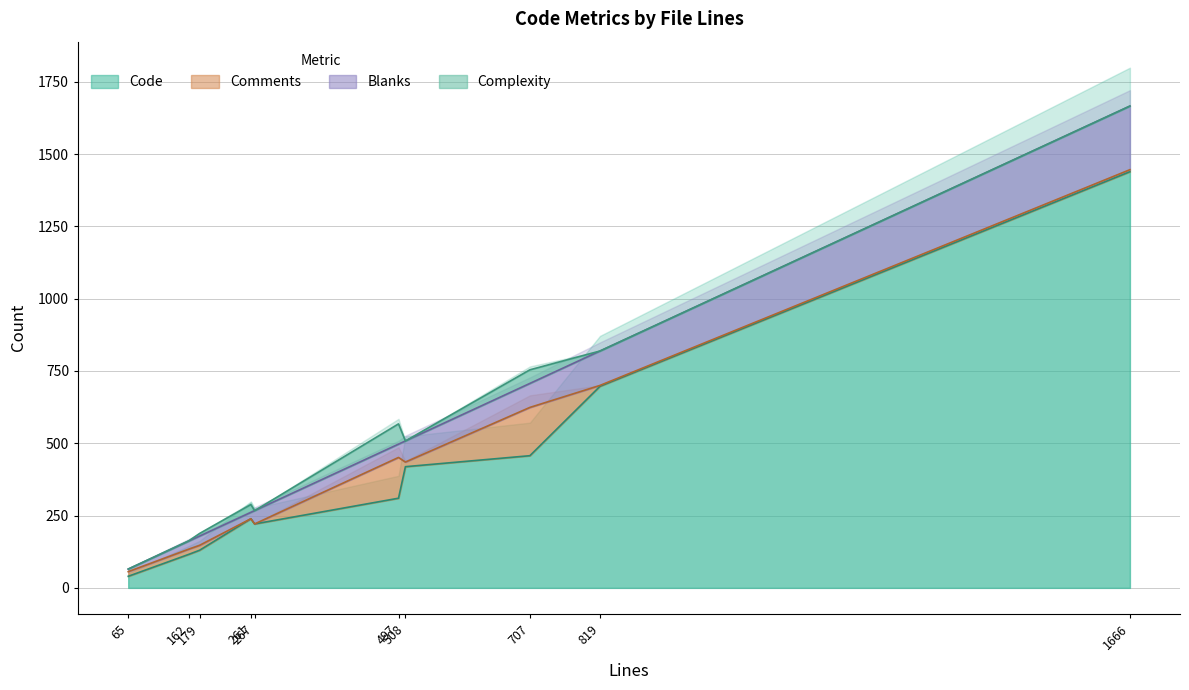

What is the total value across all series at 707?

1164